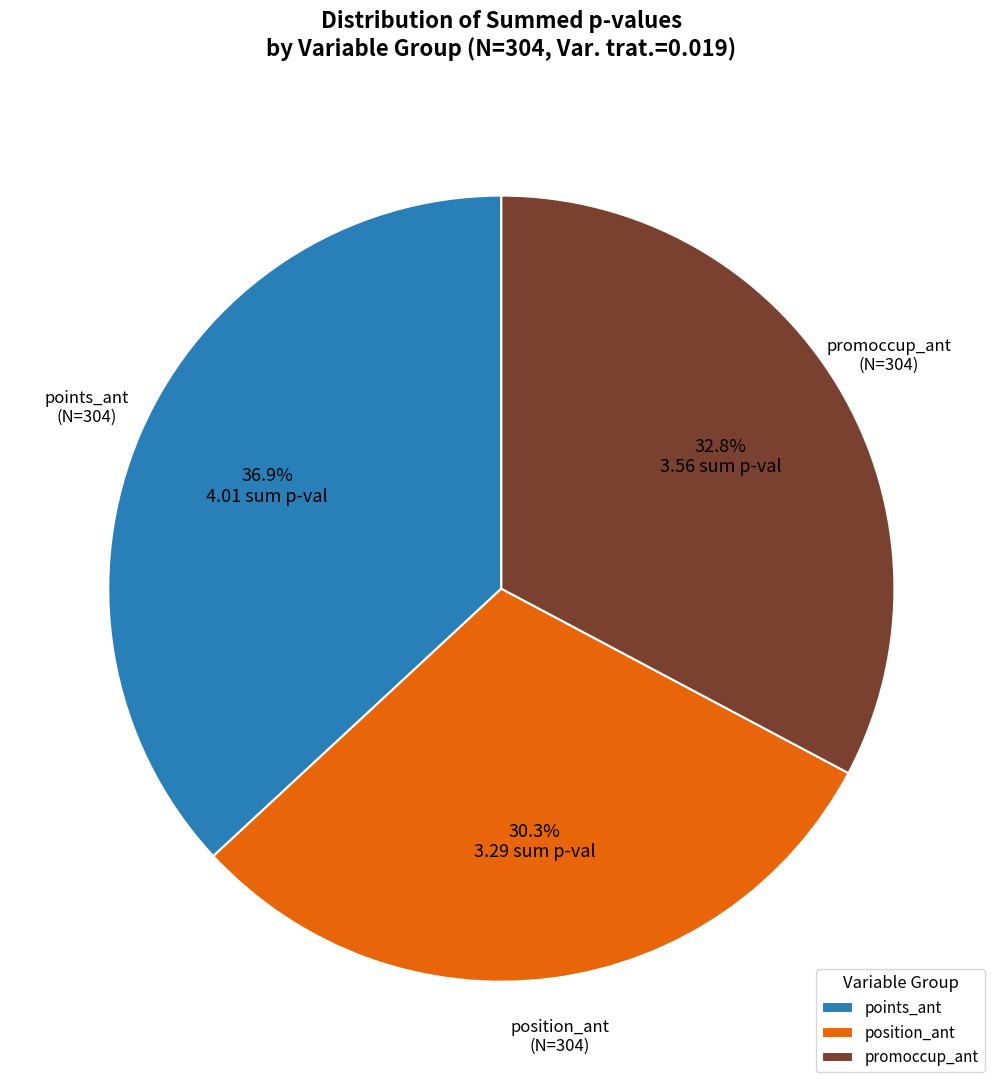

True or false: position_ant accounts for 3% of the total.

False